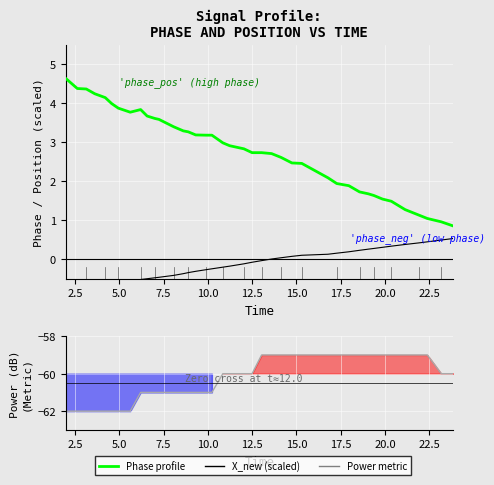

Does the chart display data point markers on the line(s)?

No